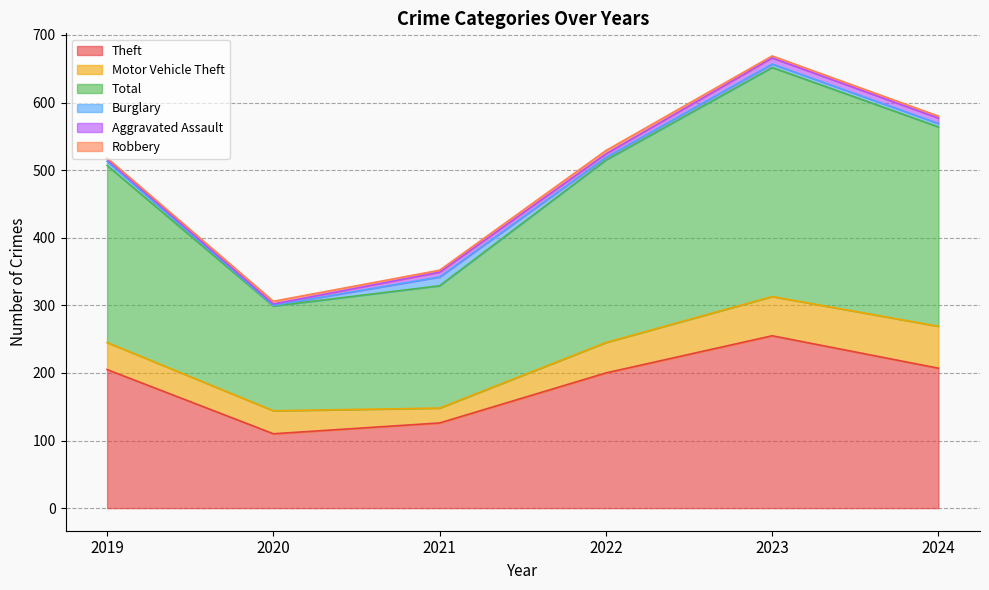

Which series has the largest total across all categories?

Total